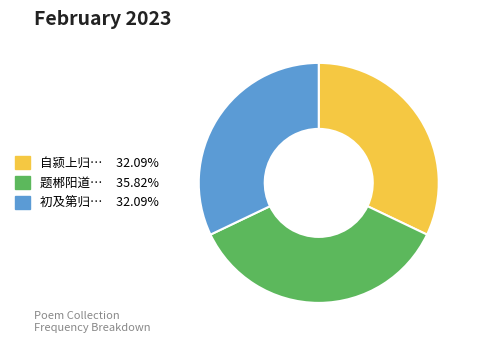

Does any single category account for the majority?

No